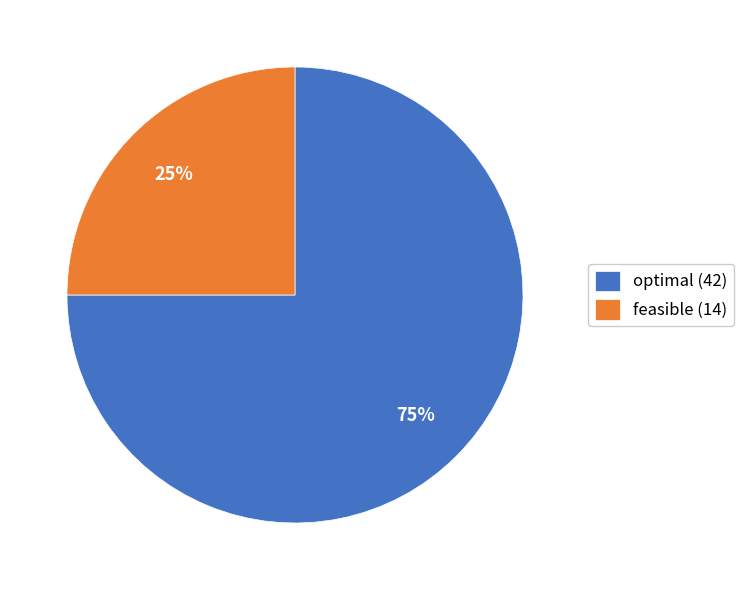

The feasible (14) slice represents 25% of the pie. True or false?

True